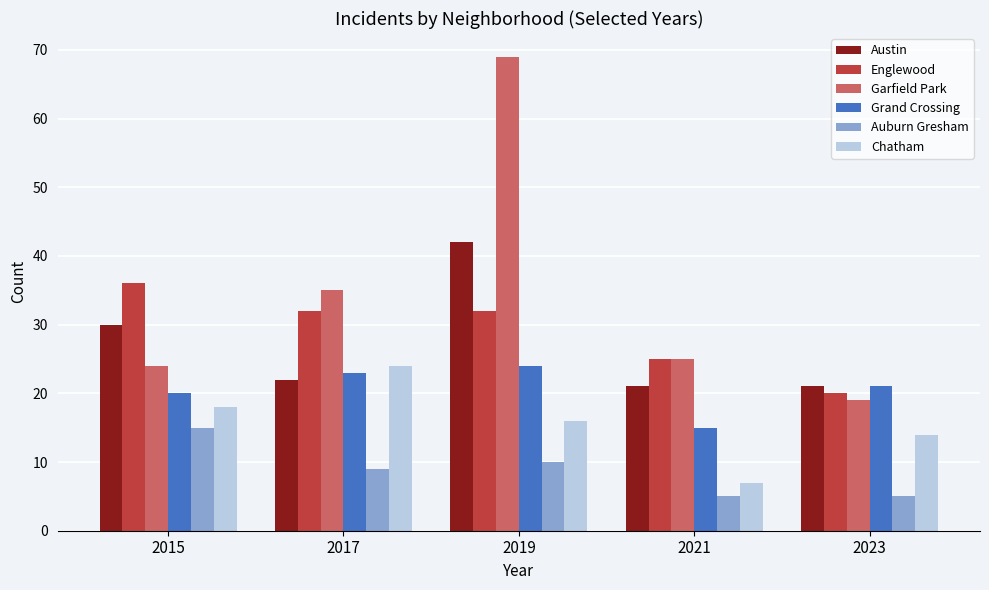

Is the value of Auburn Gresham at 2021 greater than the value of Austin at 2015?

No